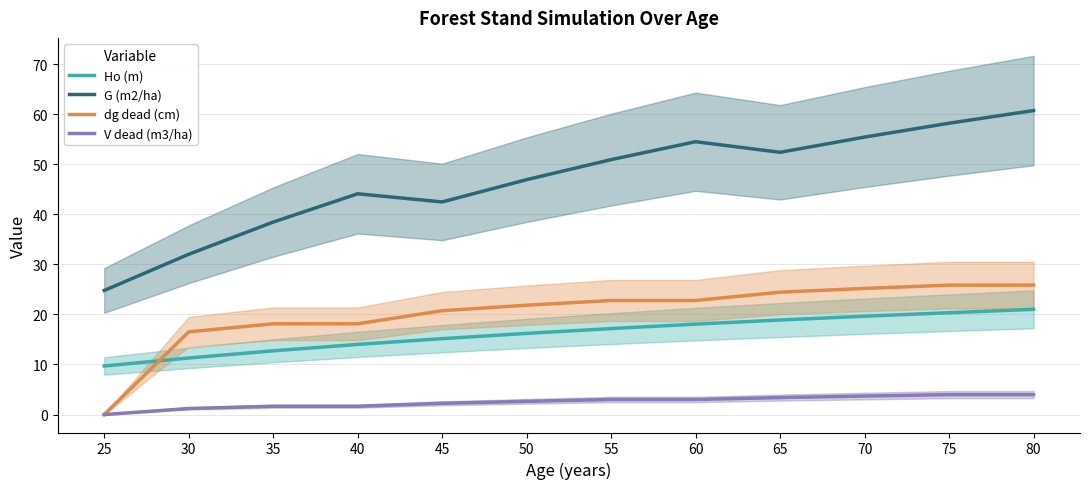

What is the sum of the Ho (m) values at 30 and 40?

25.3